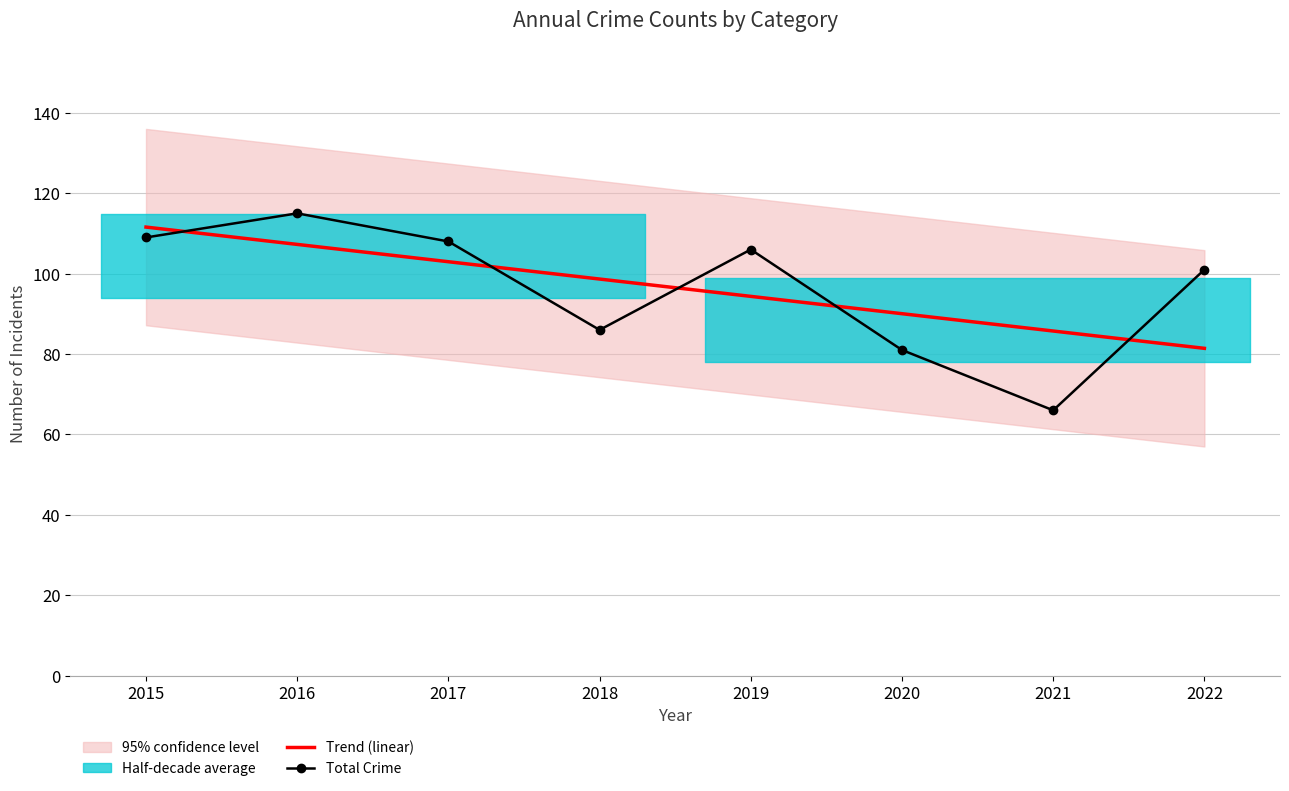

How many values in the Trend (linear) series exceed 98?

4